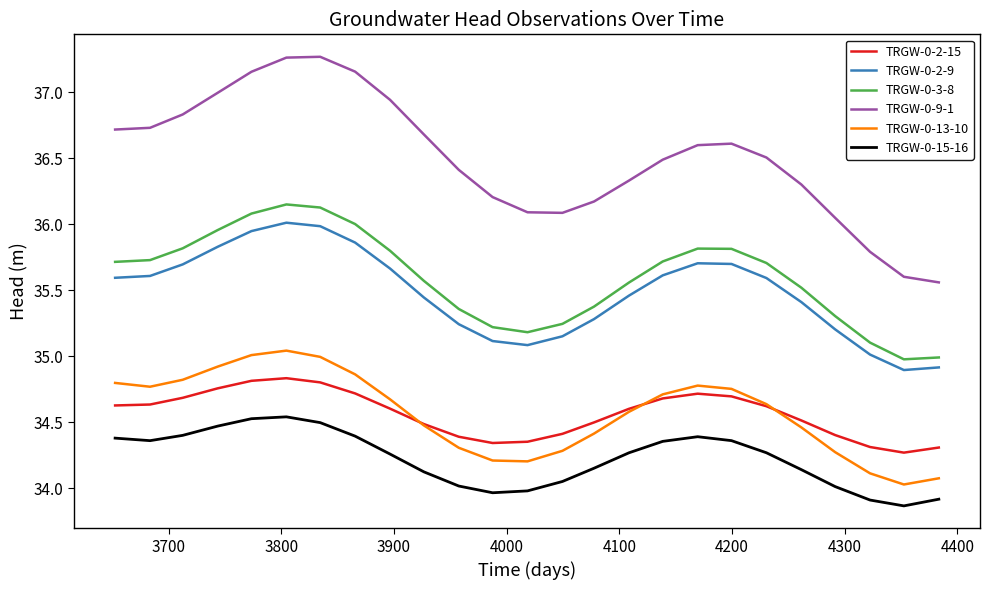

What is the average value of the TRGW-0-9-1 series?

36.5